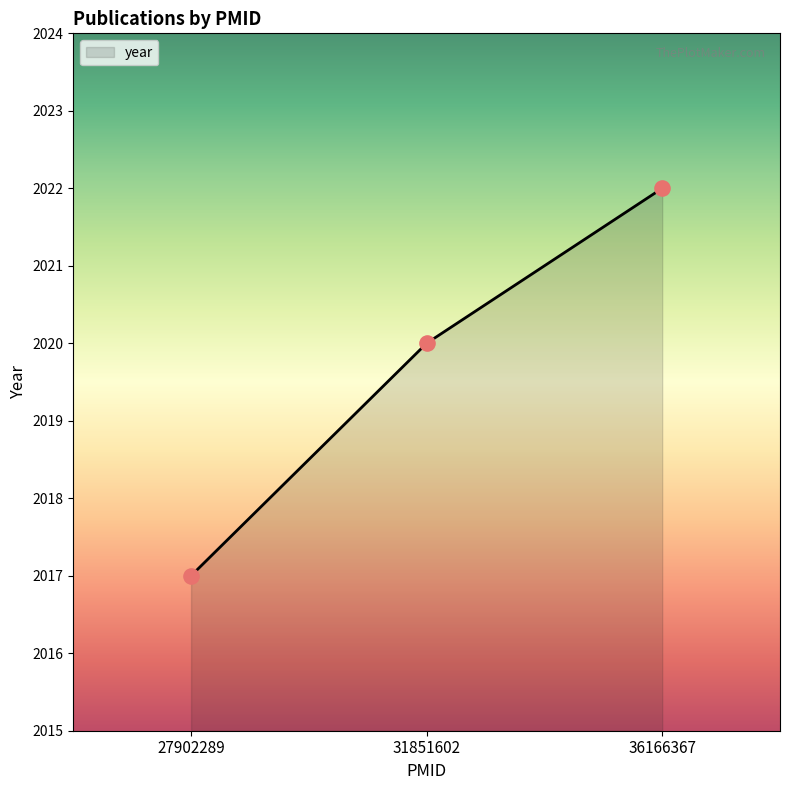

Approximately how many times larger is the value at 36166367 compared to 31851602?

1.0